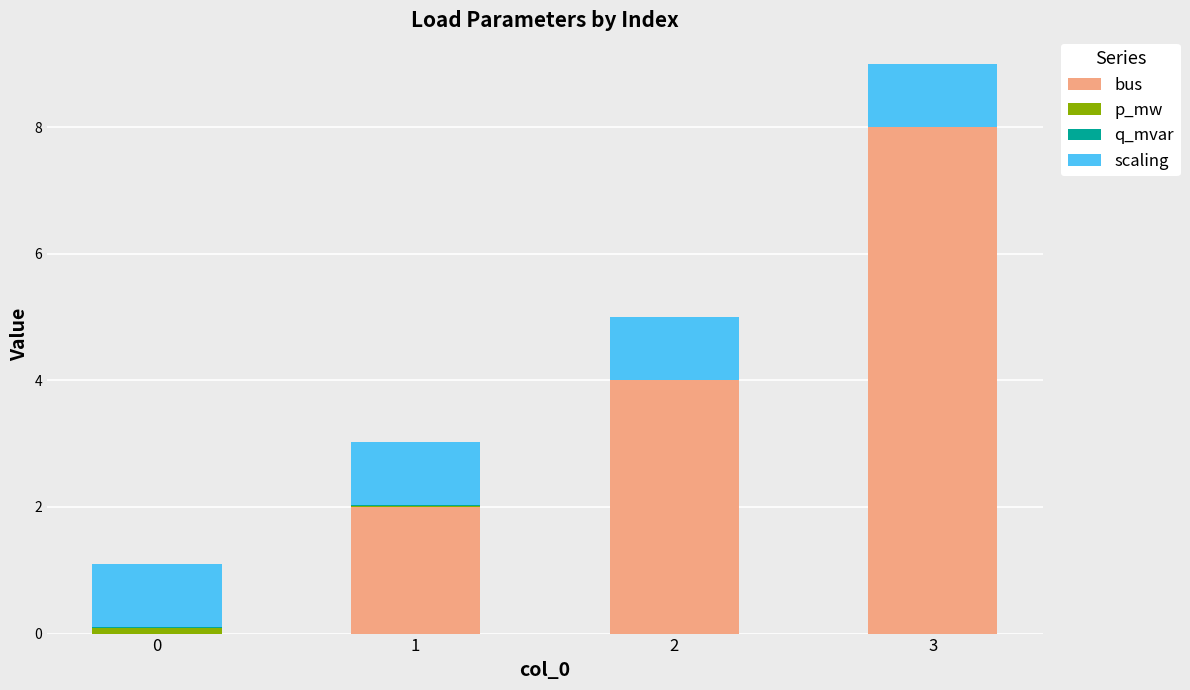

At which label does bus reach its peak?

3